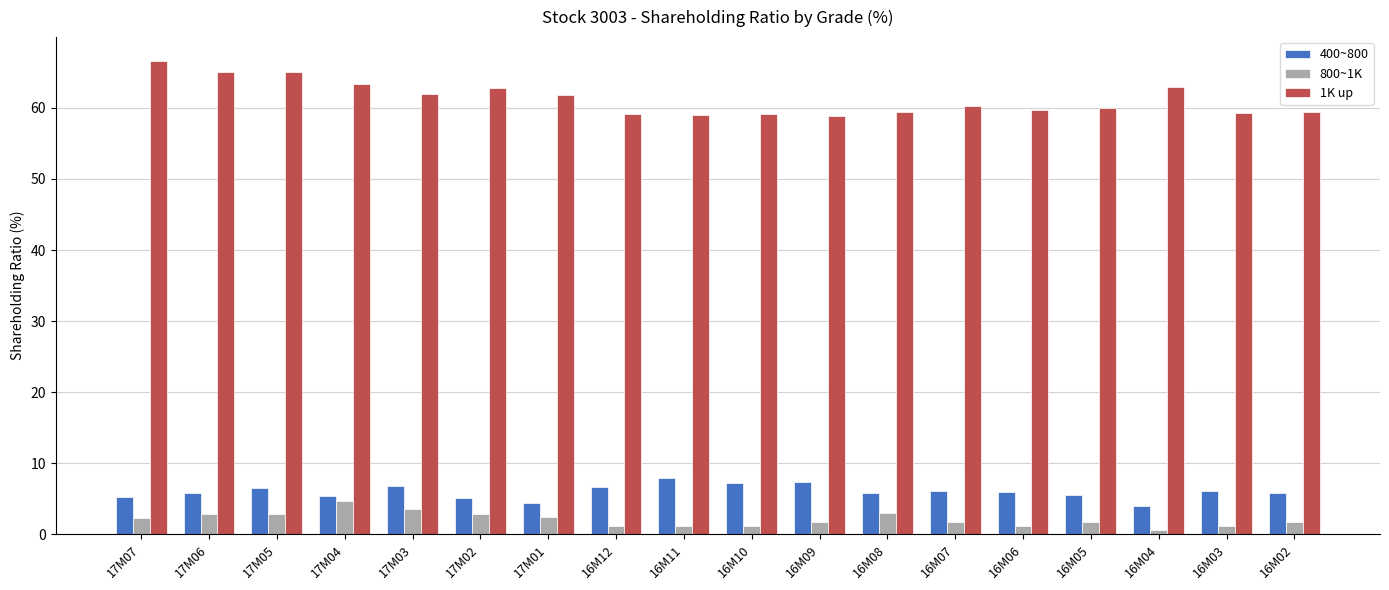

Rank the series by their maximum value, from lowest to highest.

800~1K, 400~800, 1K up